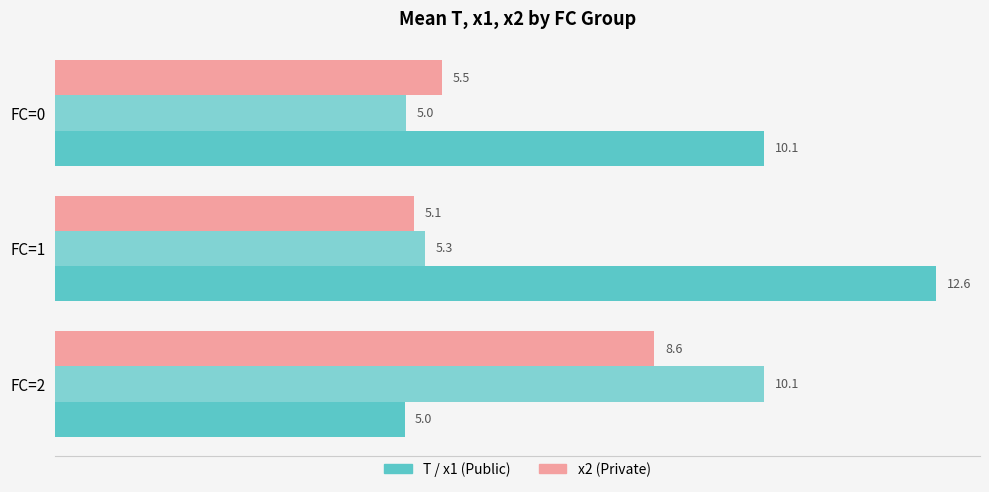

Reading left to right, extract all data points from this chart.

T: 0=10.1	2=12.6	4=5.0
x1: 0=5.0	2=5.3	4=10.1
x2: 0=5.5	2=5.1	4=8.6